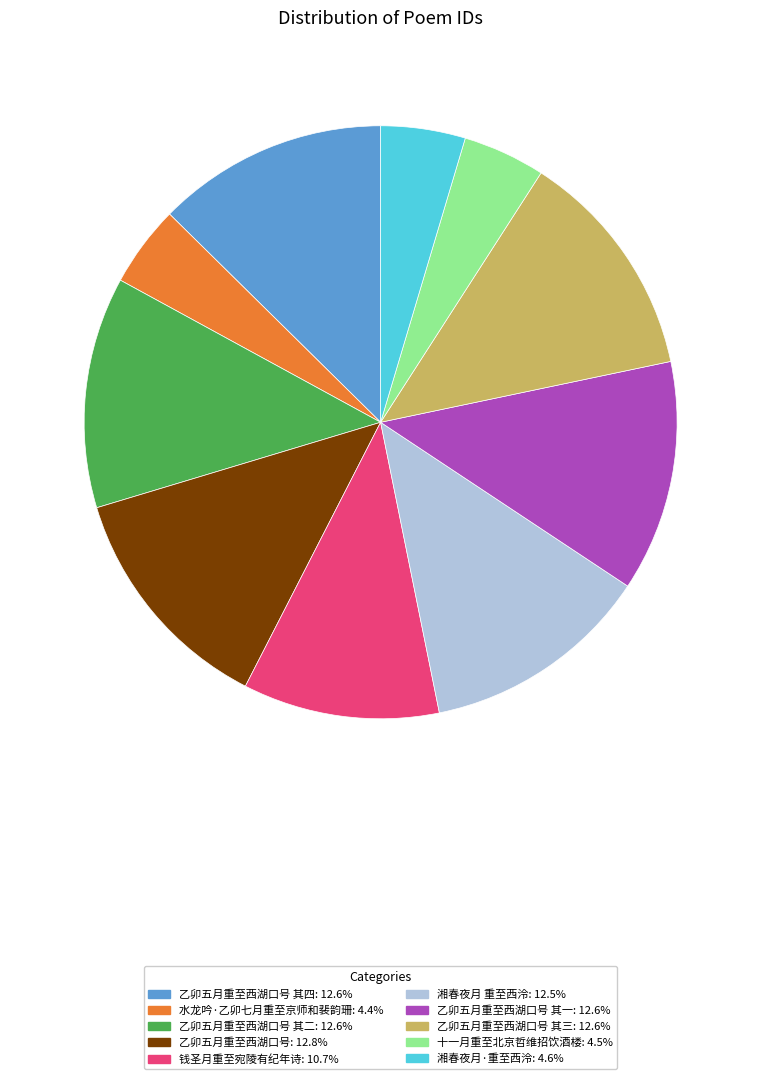

Is there a majority slice in this chart?

No